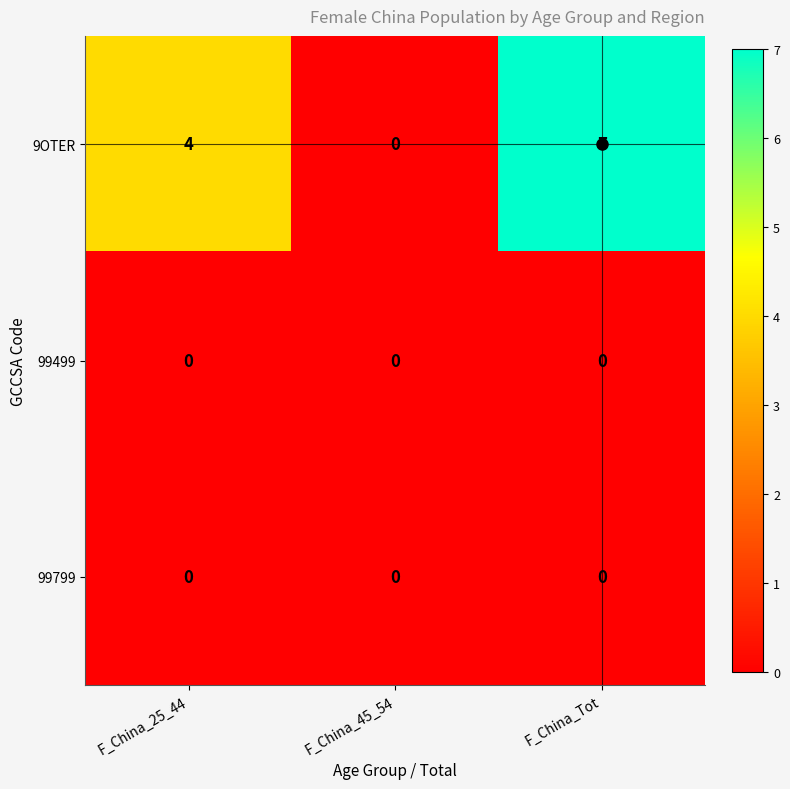

Between F_China_45_54 and F_China_Tot, which series saw the biggest shift?

9OTER